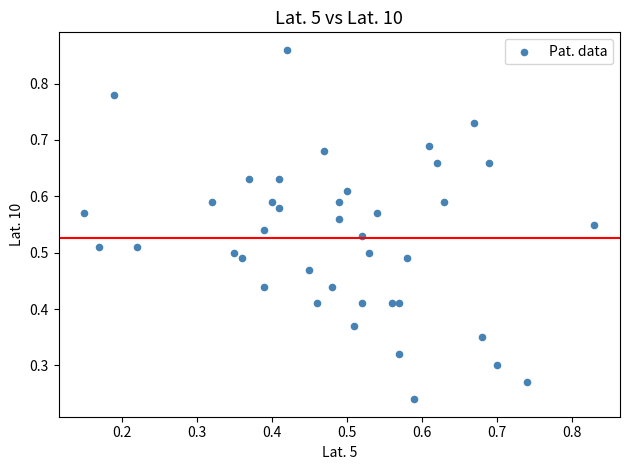

How many points are shown in the scatter plot?

40